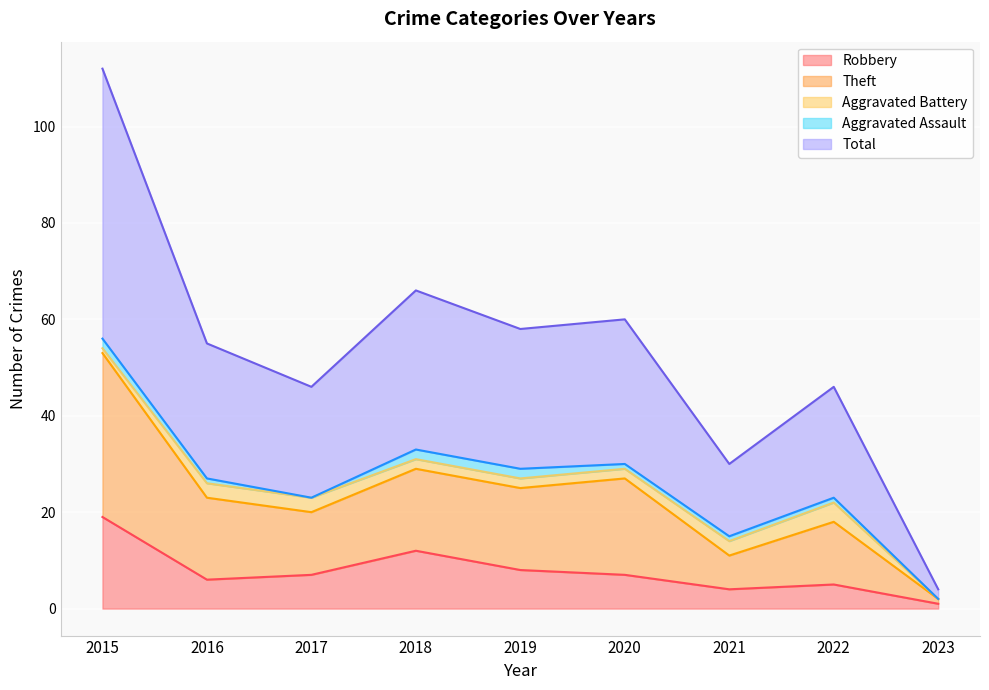

The Robbery series shows 19 at 2015. True or false?

True